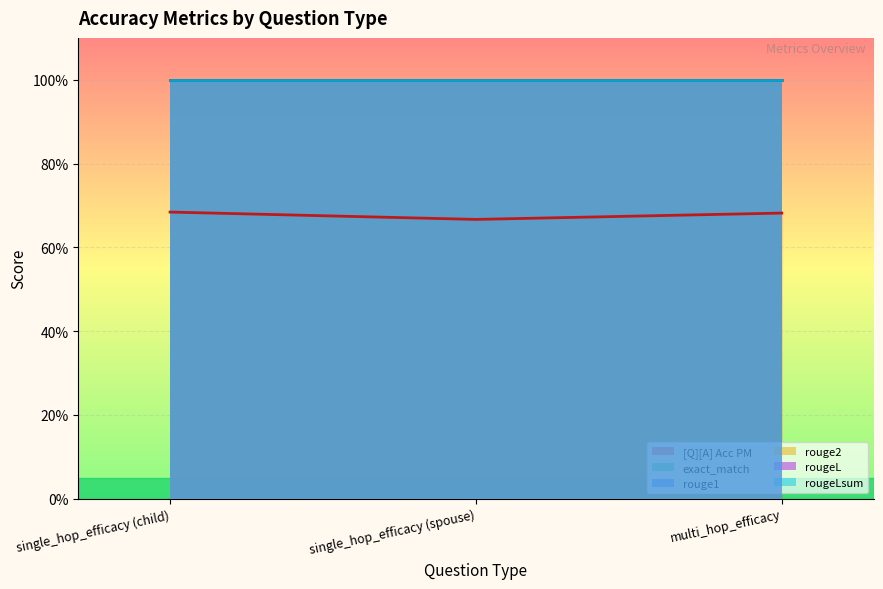

What is the sum of all rouge1 values?

3.0